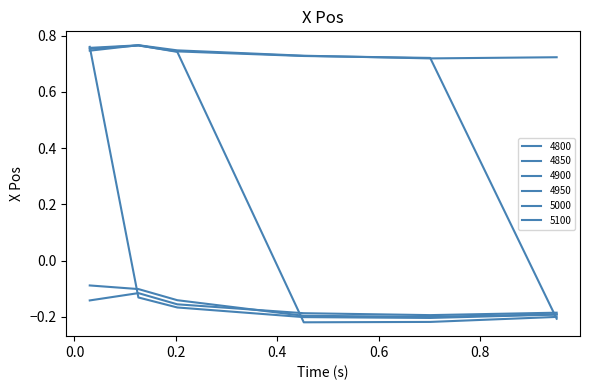

How many lines are shown in the chart?

6